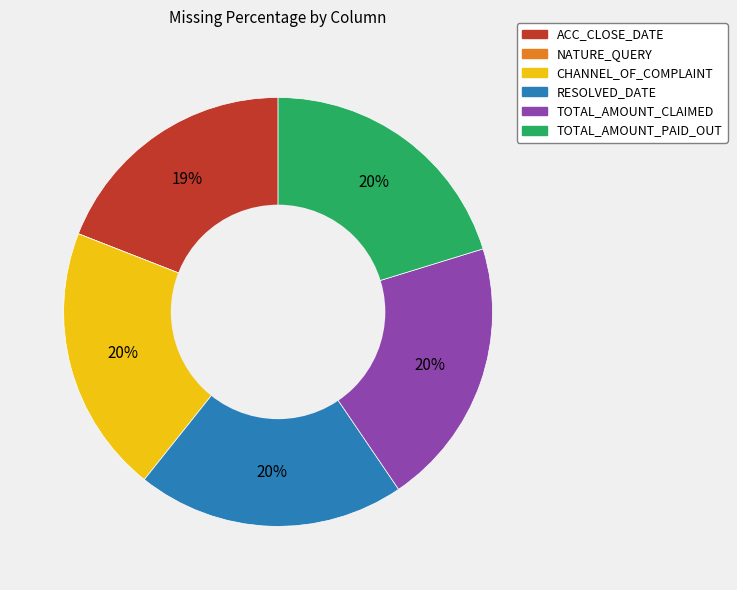

Is there a majority slice in this chart?

No